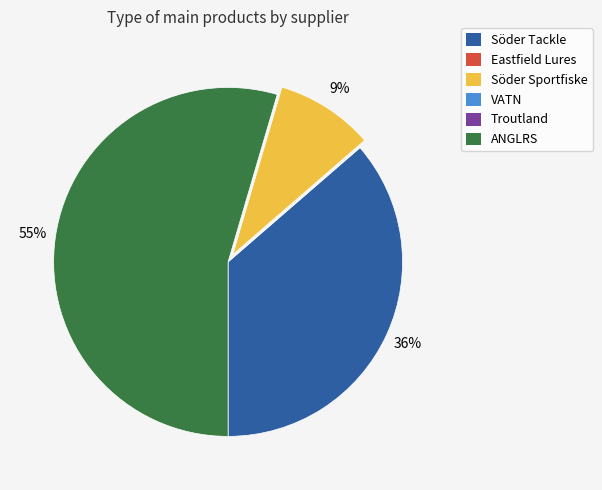

Combined, do Söder Tackle and Söder Sportfiske account for over 50%?

No